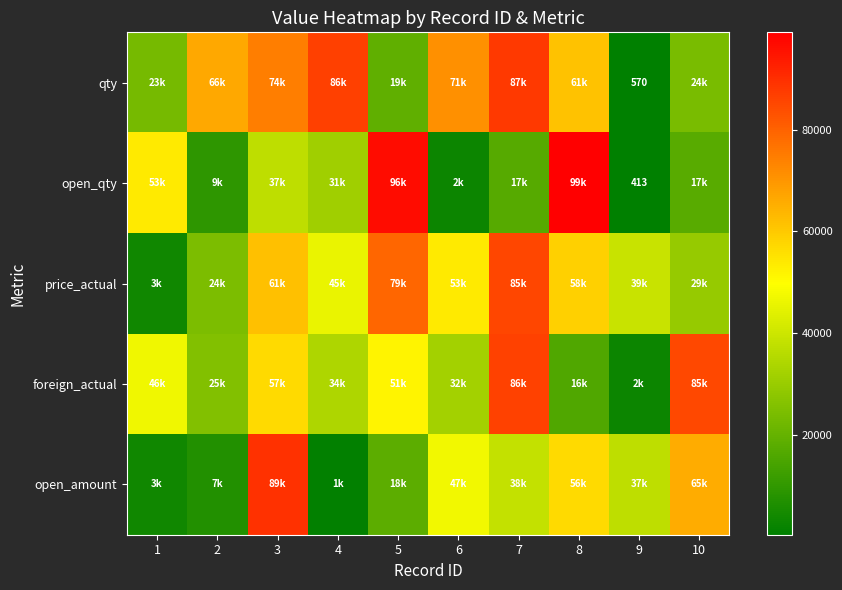

Which series has the largest range (max minus min)?

open_qty